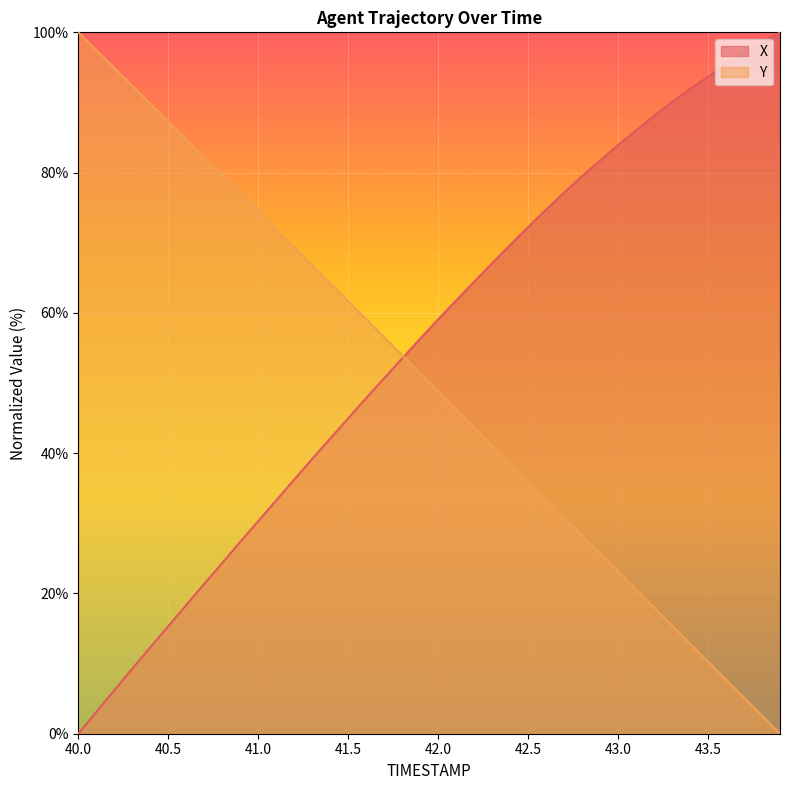

Which series changed the most between 41.0 and 41.1?

X